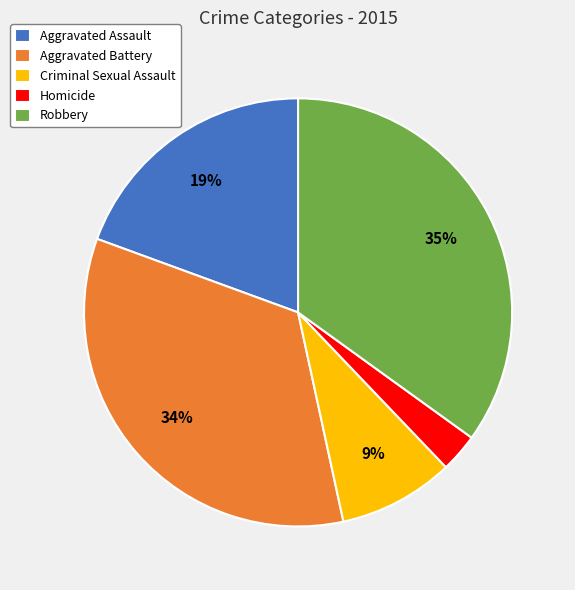

What is the largest slice in the pie chart?

Robbery